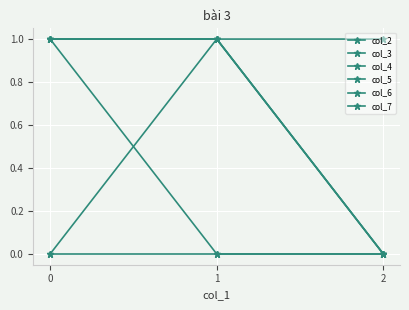

Does the chart have visible grid lines?

Yes